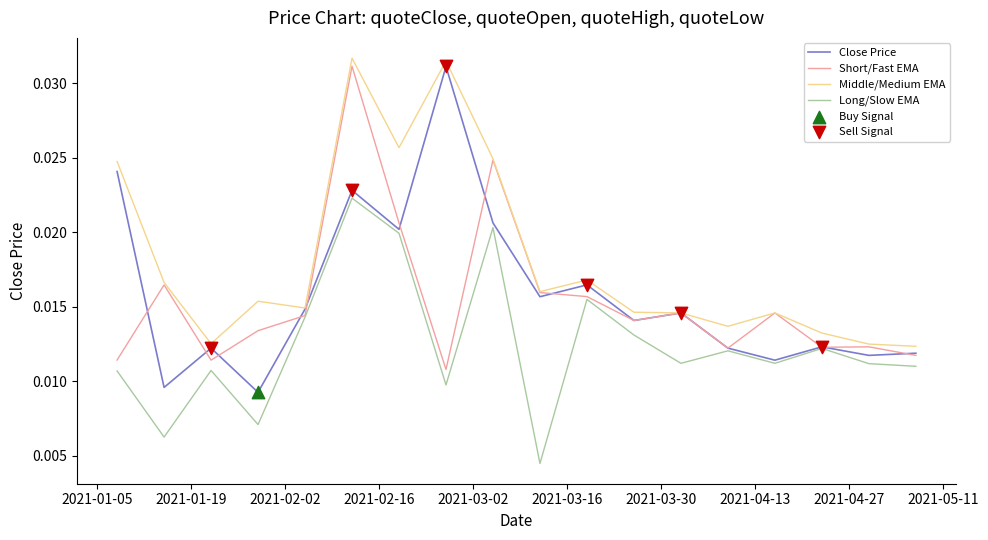

Which series has the widest spread of values?

Close Price